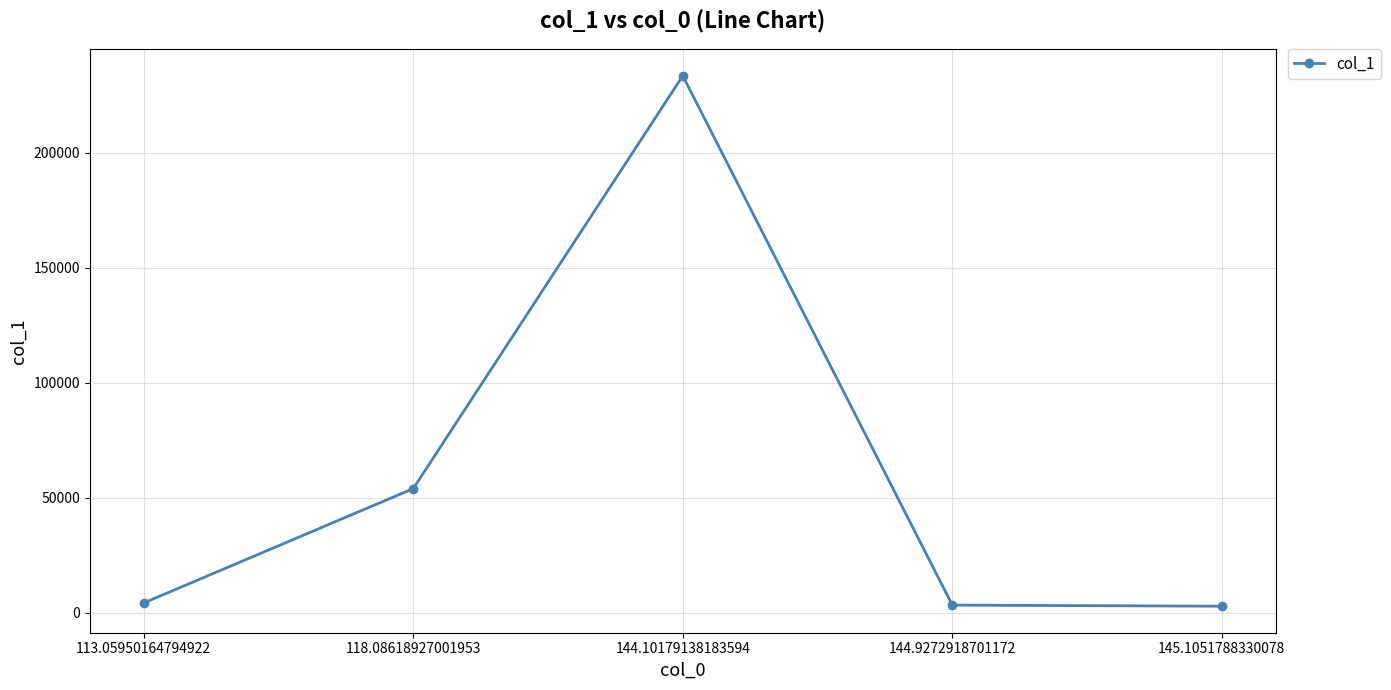

Count the number of data series in this chart.

1